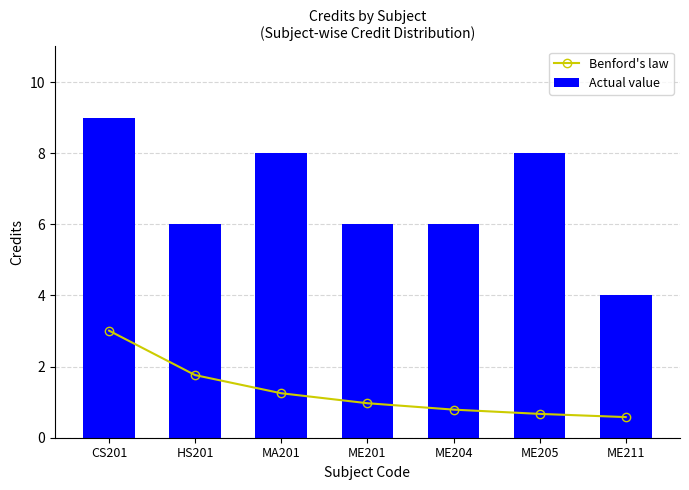

Count the Actual value values in the range 6 to 8.

5